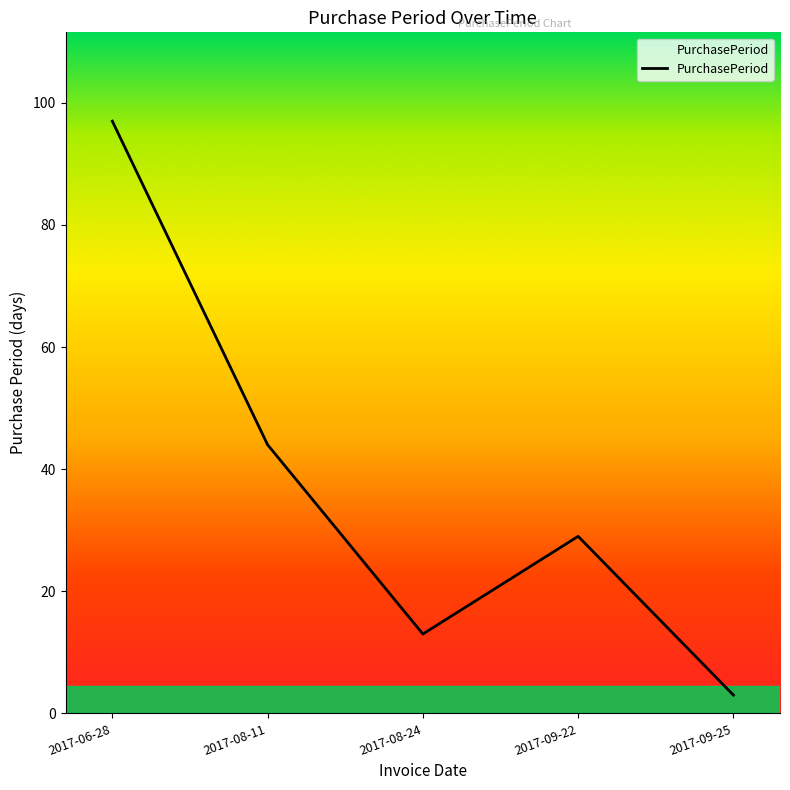

What position from the right is 2017-08-11?

4